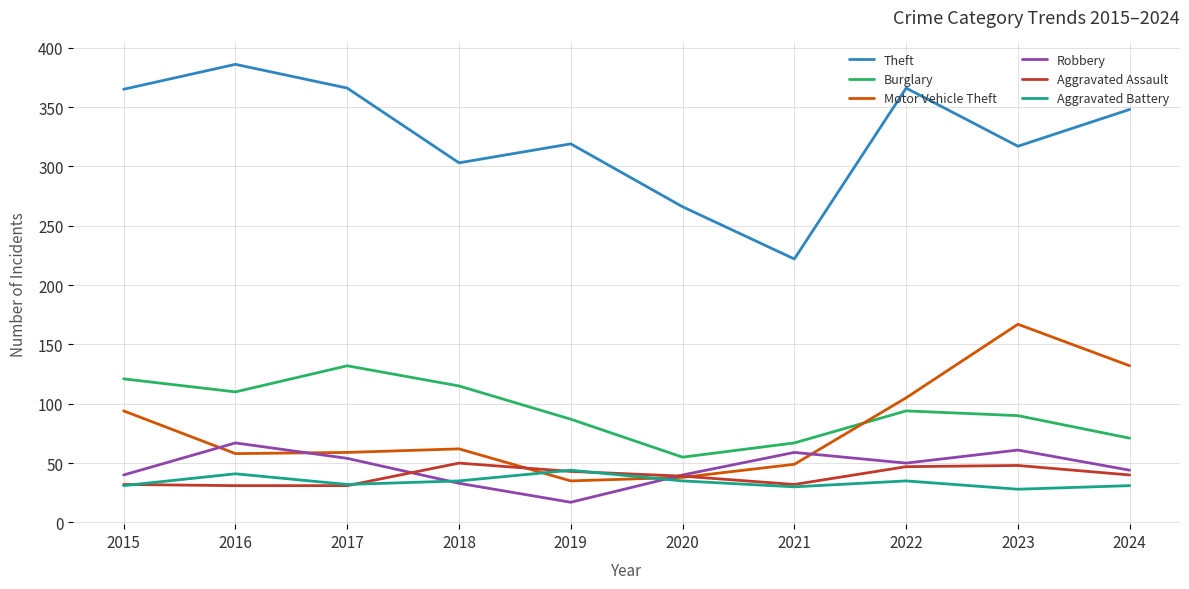

Count the number of data series in this chart.

6